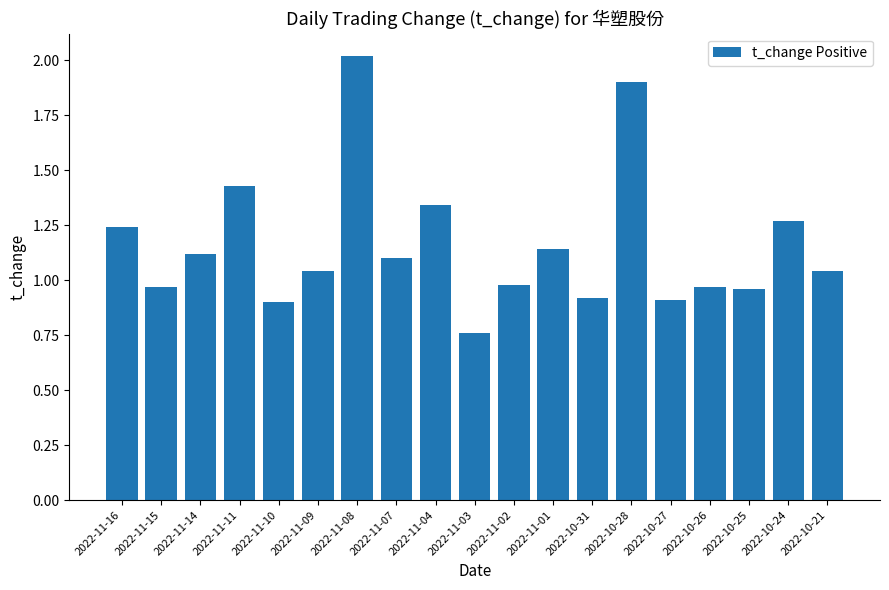

Rank the categories by value from lowest to highest.

2022-11-03, 2022-11-10, 2022-10-27, 2022-10-31, 2022-10-25, 2022-11-15, 2022-10-26, 2022-11-02, 2022-11-09, 2022-10-21, 2022-11-07, 2022-11-14, 2022-11-01, 2022-11-16, 2022-10-24, 2022-11-04, 2022-11-11, 2022-10-28, 2022-11-08